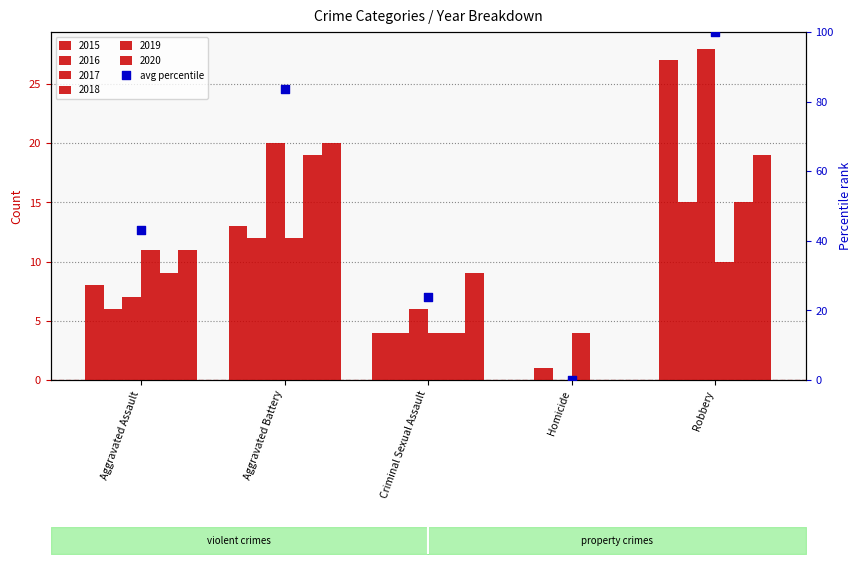

Between Robbery and Aggravated Battery, which is larger?

Robbery